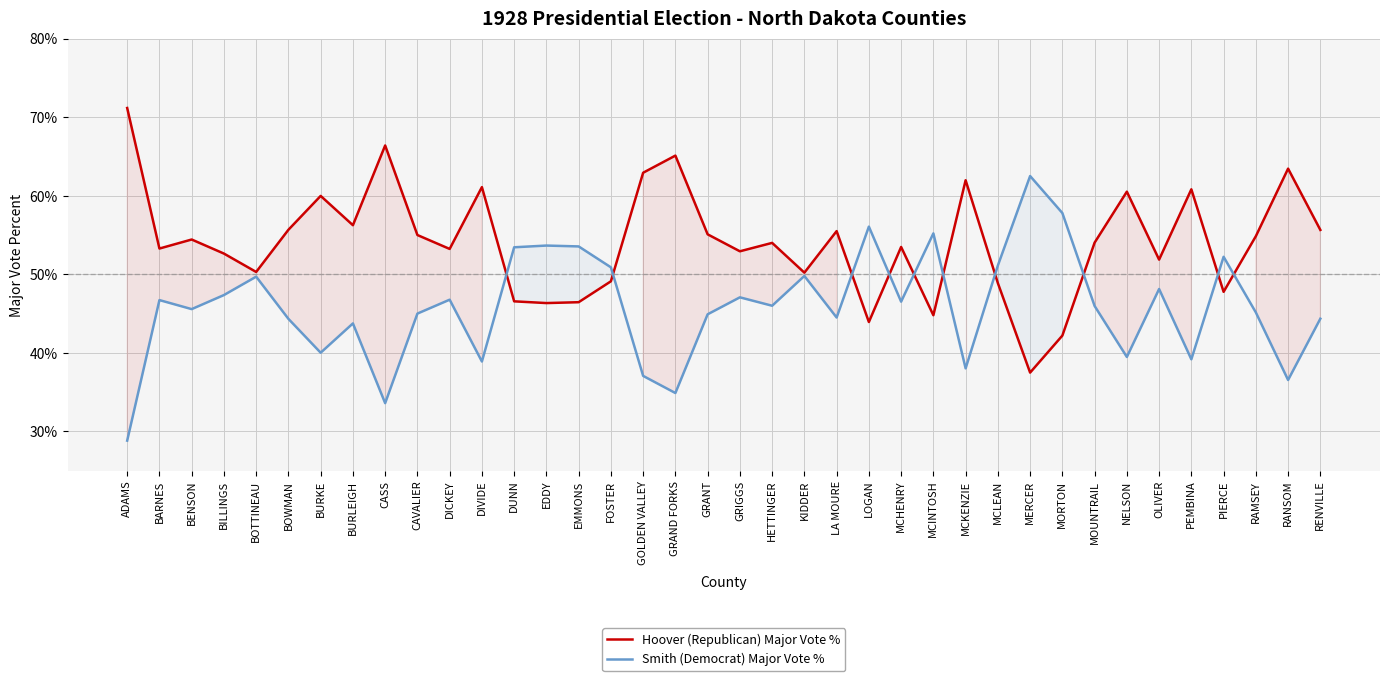

What value does the Smith (Democrat) Major Vote % series have at CAVALIER?

45.0